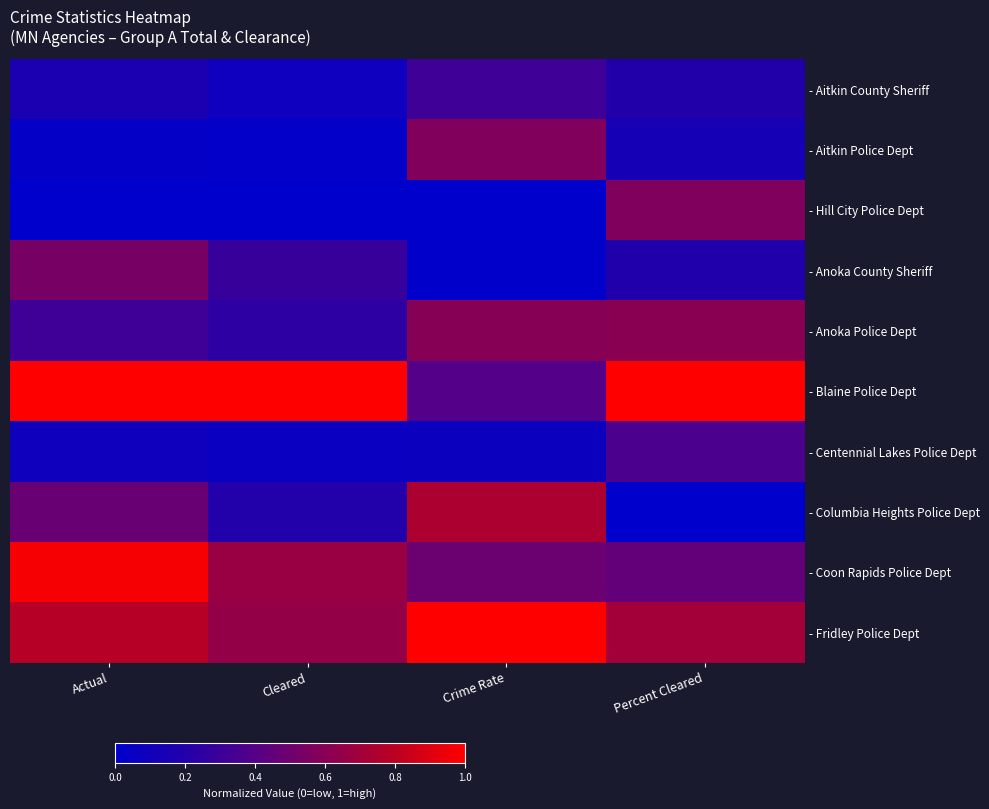

Reading left to right, extract all data points from this chart.

- Aitkin County Sheriff: Actual=0.2	Cleared=0.1	Crime Rate=0.3	Percent Cleared=0.2
- Aitkin Police Dept: Actual=0.0	Cleared=0.0	Crime Rate=0.6	Percent Cleared=0.1
- Hill City Police Dept: Actual=0.0	Cleared=0.0	Crime Rate=0.0	Percent Cleared=0.6
- Anoka County Sheriff: Actual=0.5	Cleared=0.3	Crime Rate=0.0	Percent Cleared=0.2
- Anoka Police Dept: Actual=0.3	Cleared=0.2	Crime Rate=0.6	Percent Cleared=0.6
- Blaine Police Dept: Actual=1.0	Cleared=1.0	Crime Rate=0.4	Percent Cleared=1.0
- Centennial Lakes Police Dept: Actual=0.1	Cleared=0.1	Crime Rate=0.1	Percent Cleared=0.4
- Columbia Heights Police Dept: Actual=0.5	Cleared=0.2	Crime Rate=0.7	Percent Cleared=0.0
- Coon Rapids Police Dept: Actual=1.0	Cleared=0.7	Crime Rate=0.5	Percent Cleared=0.5
- Fridley Police Dept: Actual=0.8	Cleared=0.7	Crime Rate=1.0	Percent Cleared=0.7